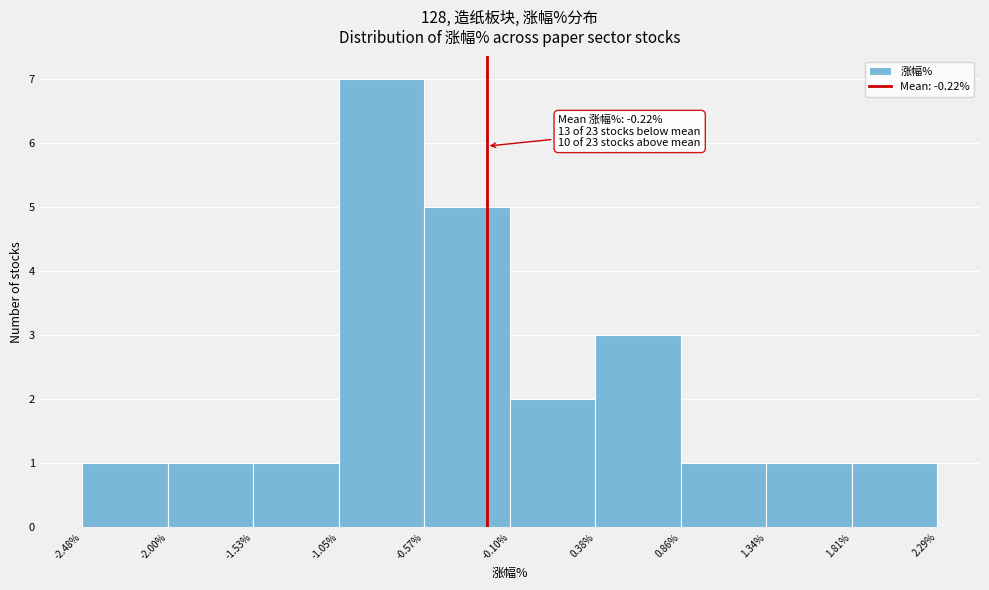

Over which range of the x-axis is the bar tallest?

-1.05% to -0.57%